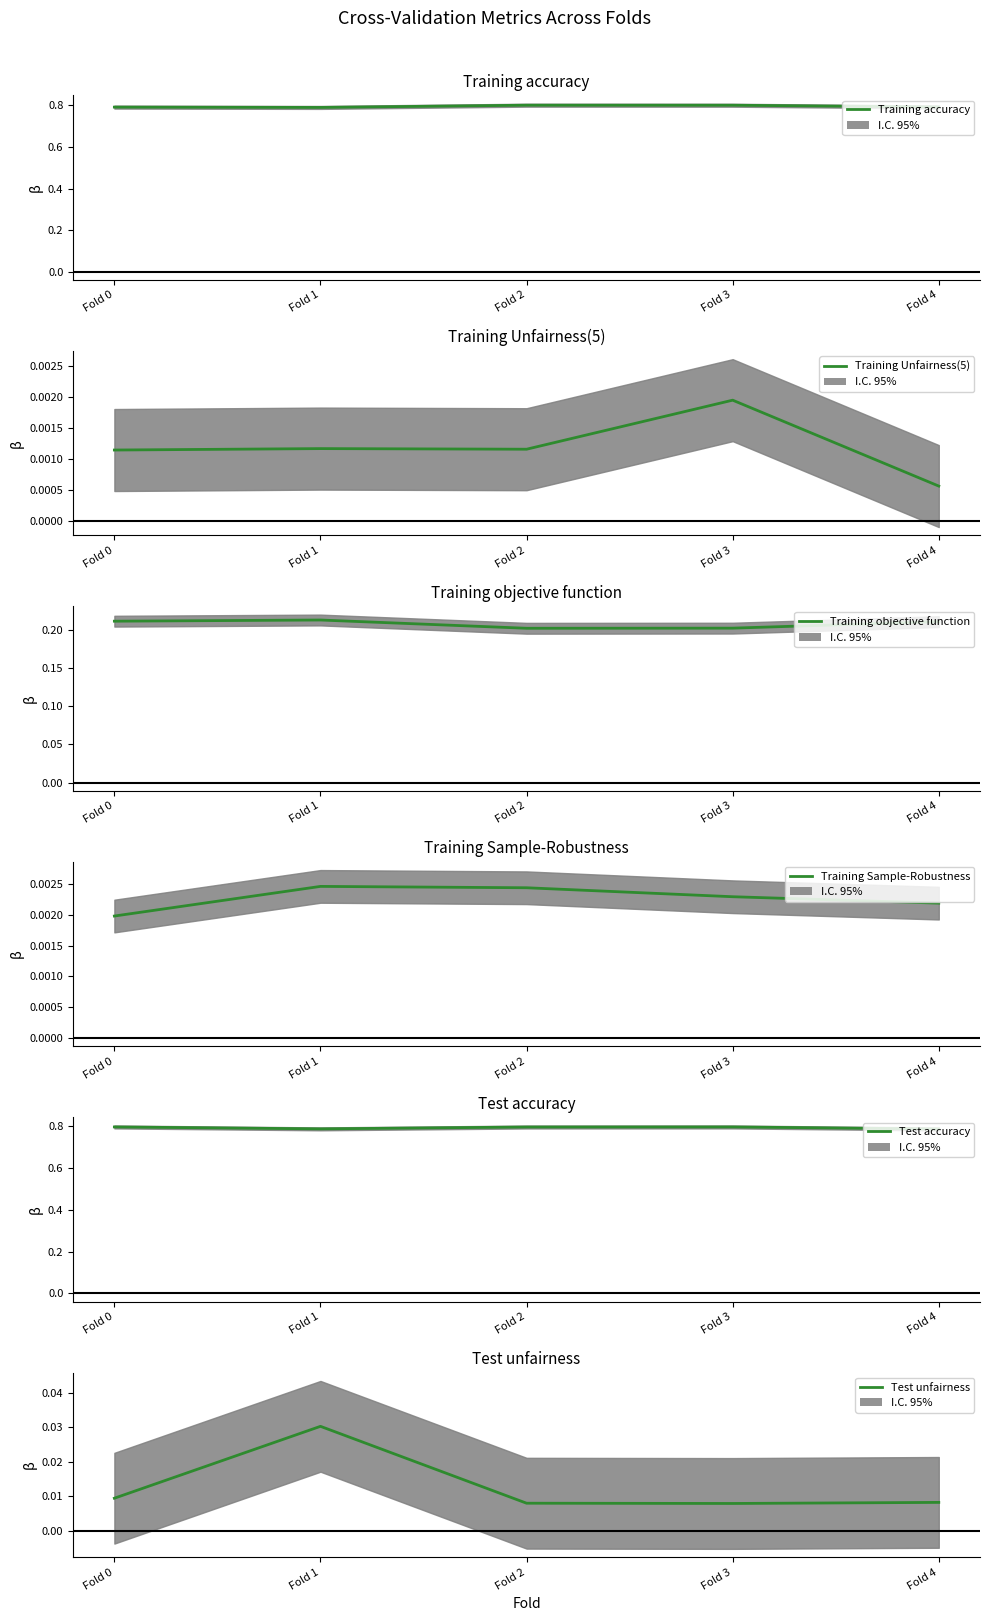

Reading left to right, list all the values displayed in this chart.

Training accuracy: 0.8	0.8	0.8	0.8	0.8
Training Unfairness(5): 0.0	0.0	0.0	0.0	0.0
Training objective function: 0.2	0.2	0.2	0.2	0.2
Training Sample-Robustness: 0.0	0.0	0.0	0.0	0.0
Test accuracy: 0.8	0.8	0.8	0.8	0.8
Test unfairness: 0.0	0.0	0.0	0.0	0.0